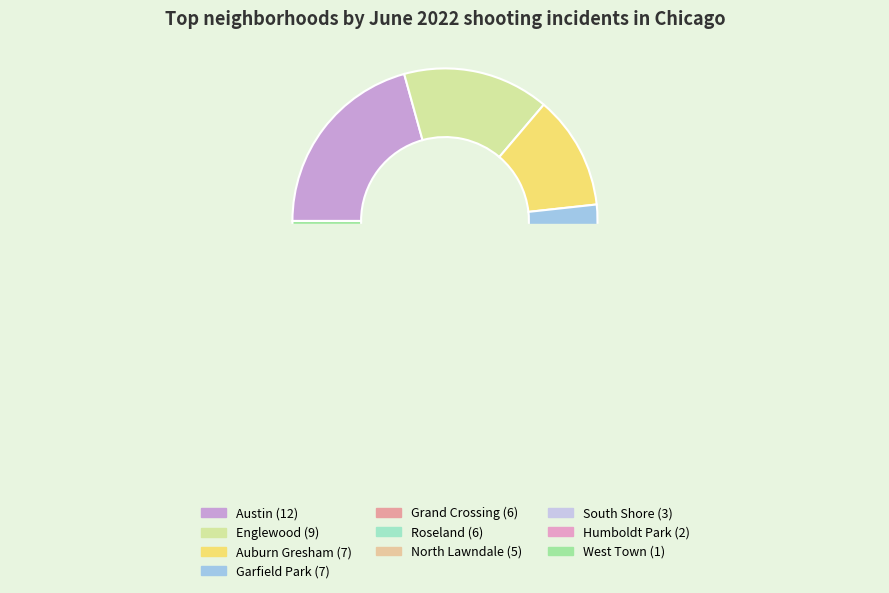

Which category has the biggest portion of the pie?

Austin